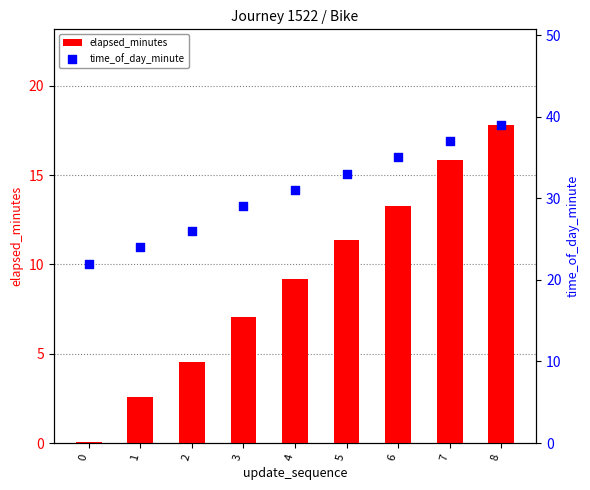

What are all the series names shown in the legend?

elapsed_minutes, time_of_day_minute